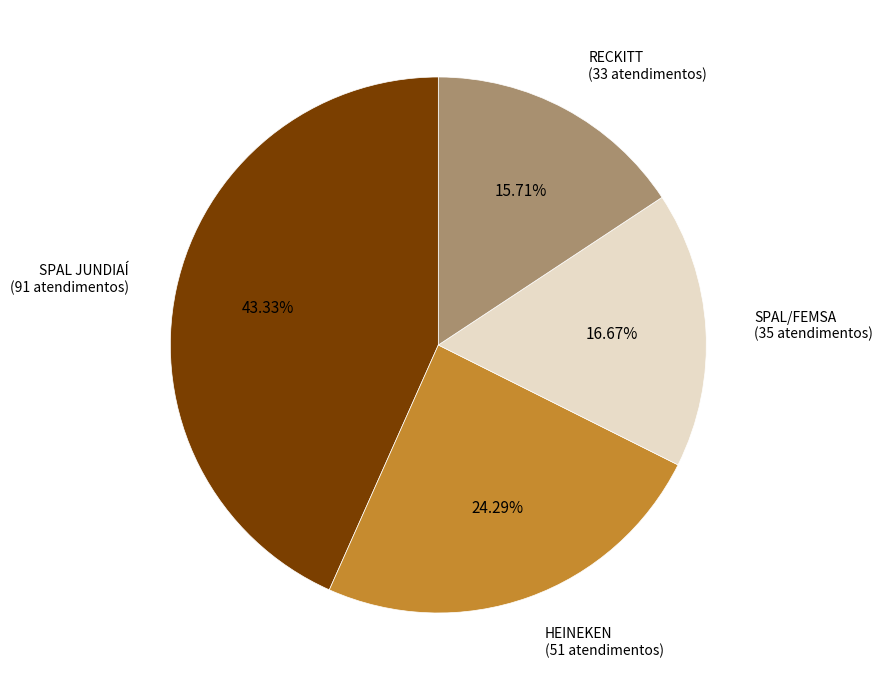

To the nearest percent, what percentage of the pie is RECKITT?

16%